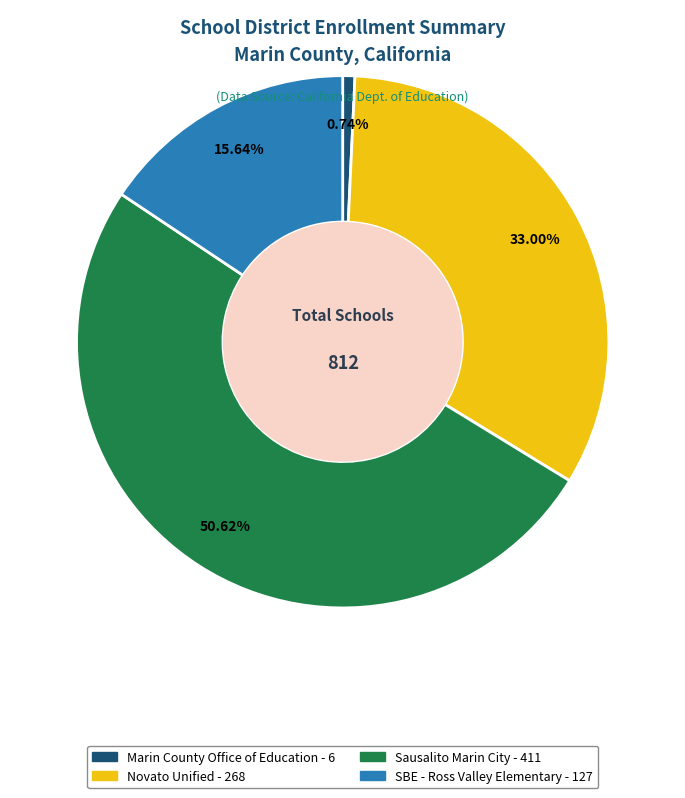

Rank the categories by value from highest to lowest.

Sausalito Marin City, Novato Unified, SBE - Ross Valley Elementary, Marin County Office of Education